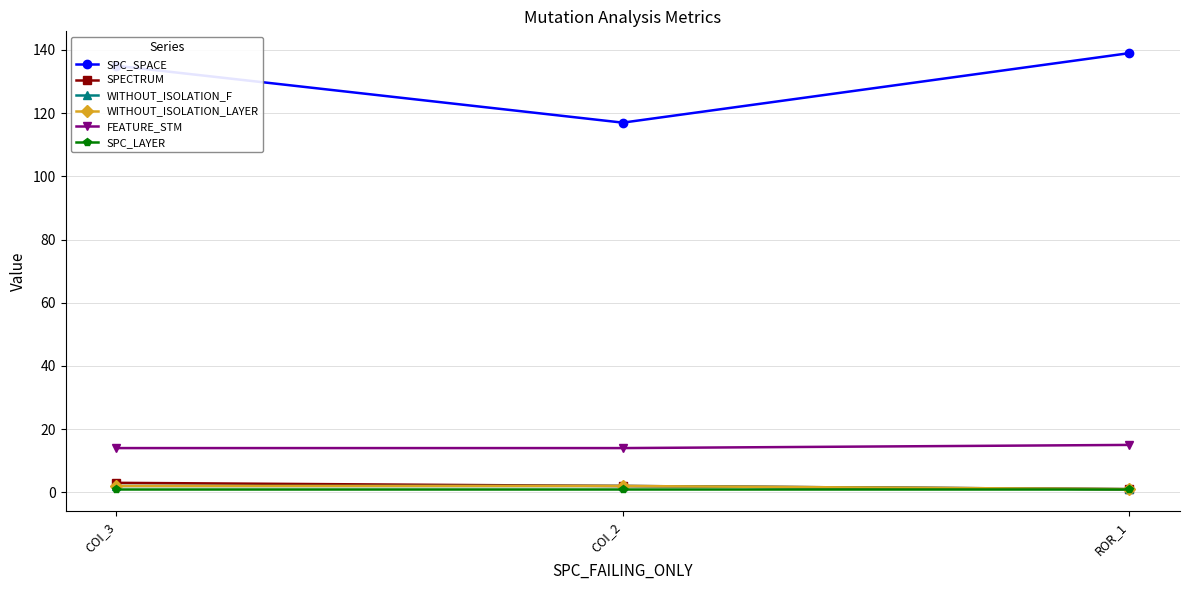

Is this an area chart (filled region under the line)?

No